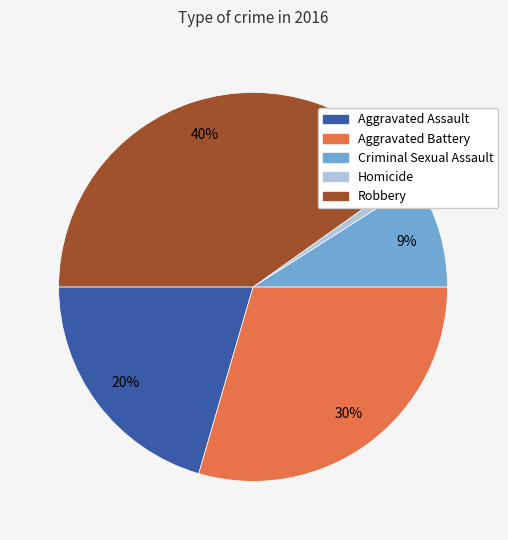

To the nearest percent, what is the average slice percentage?

20%